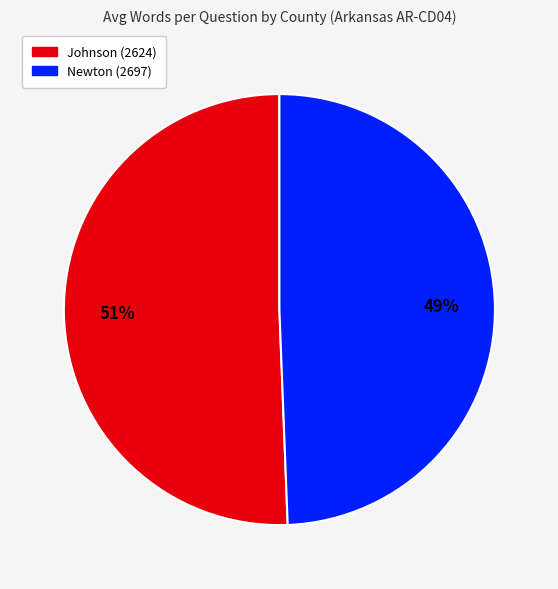

Does any single category account for the majority?

Yes